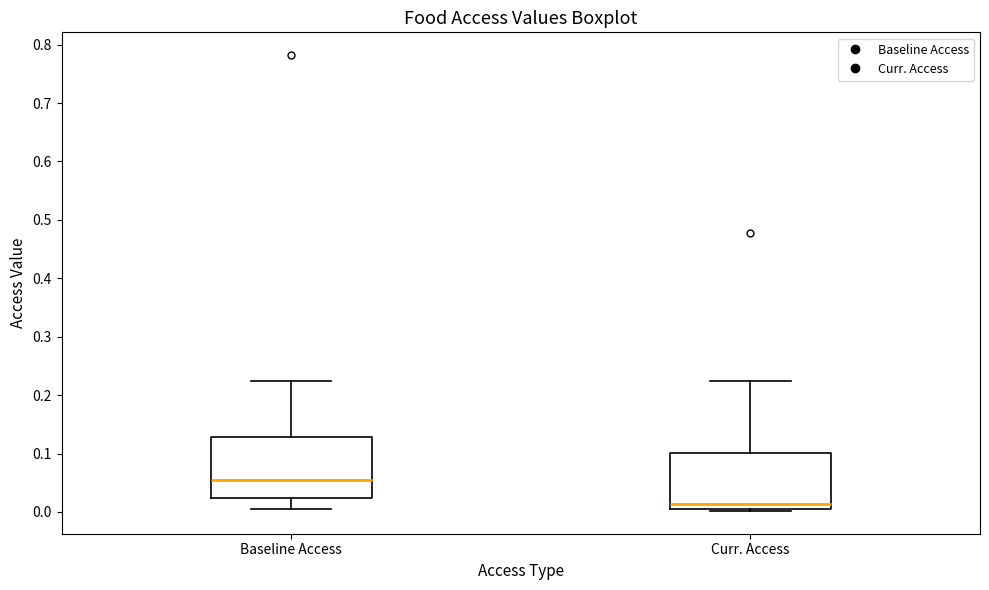

Where does the upper whisker of the box for Curr. Access end on the y-axis? The values are not printed on the chart, so give them approximately, as read against the axis.

0.22